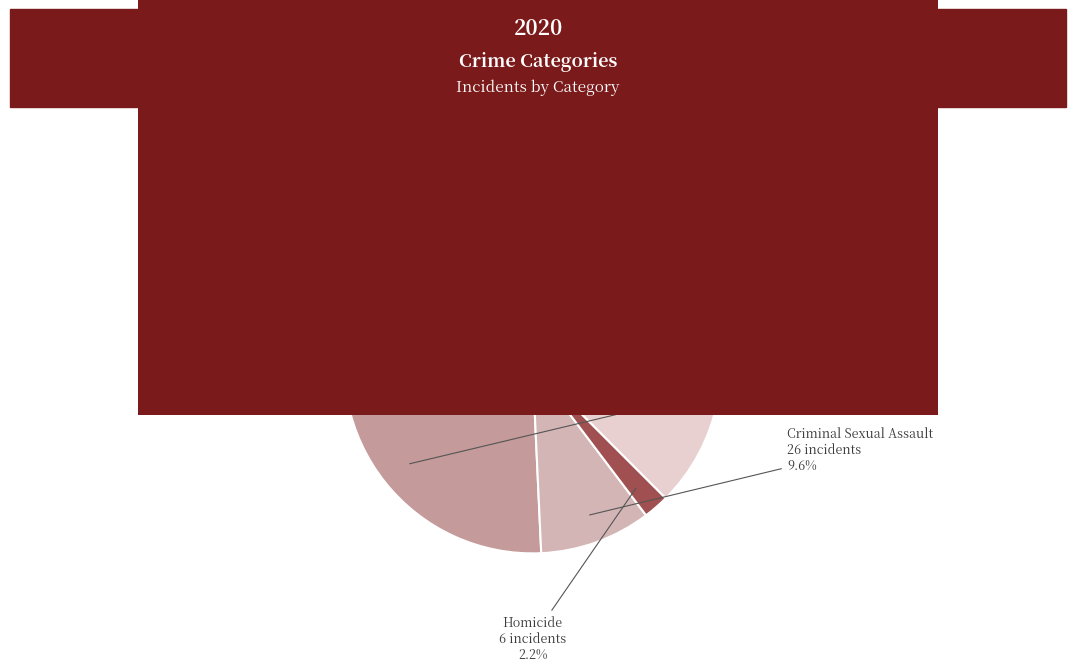

What is the smallest slice in the pie chart?

Homicide